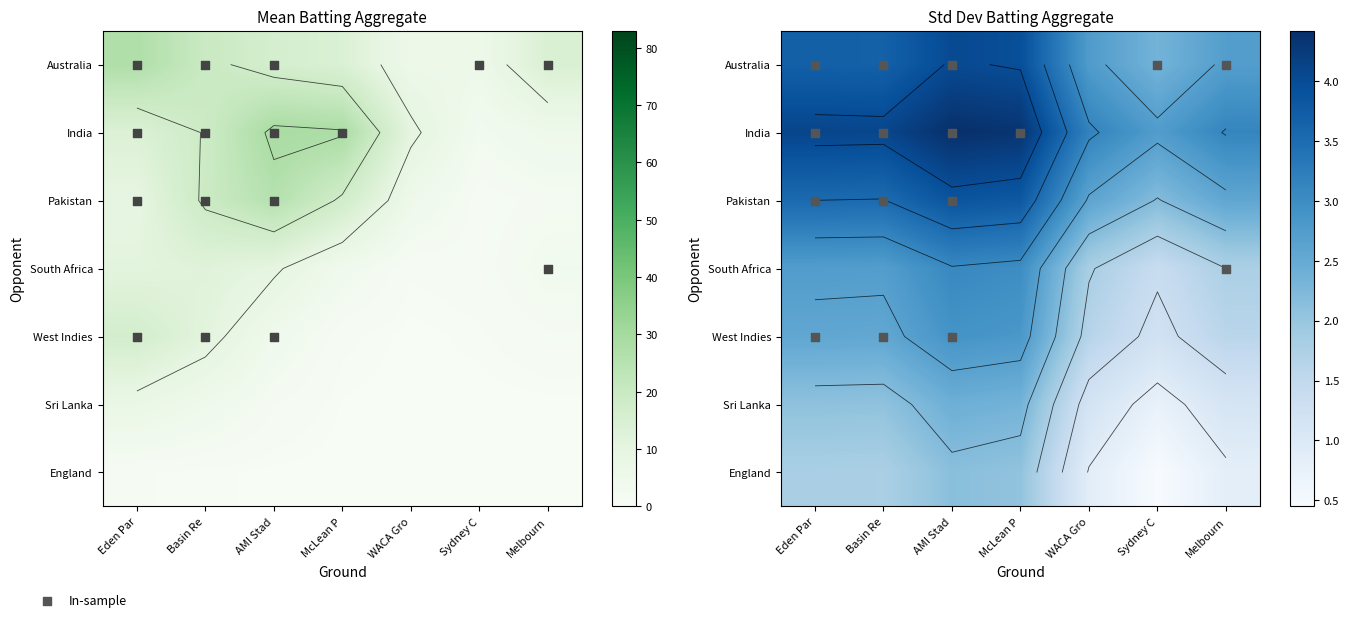

Which category has the highest value in the England series?

AMI Stad